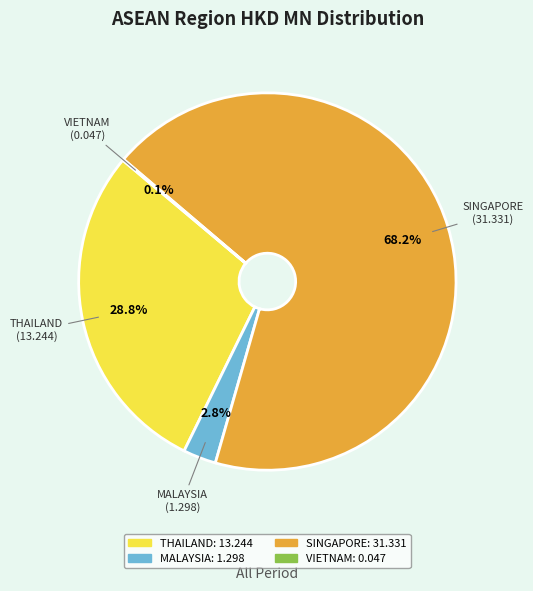

Is MALAYSIA the majority of the pie?

No